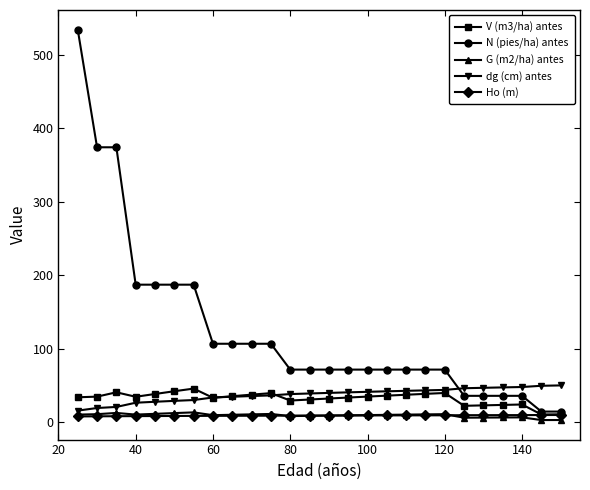

True or false: dg (cm) antes and N (pies/ha) antes cross at least once.

True